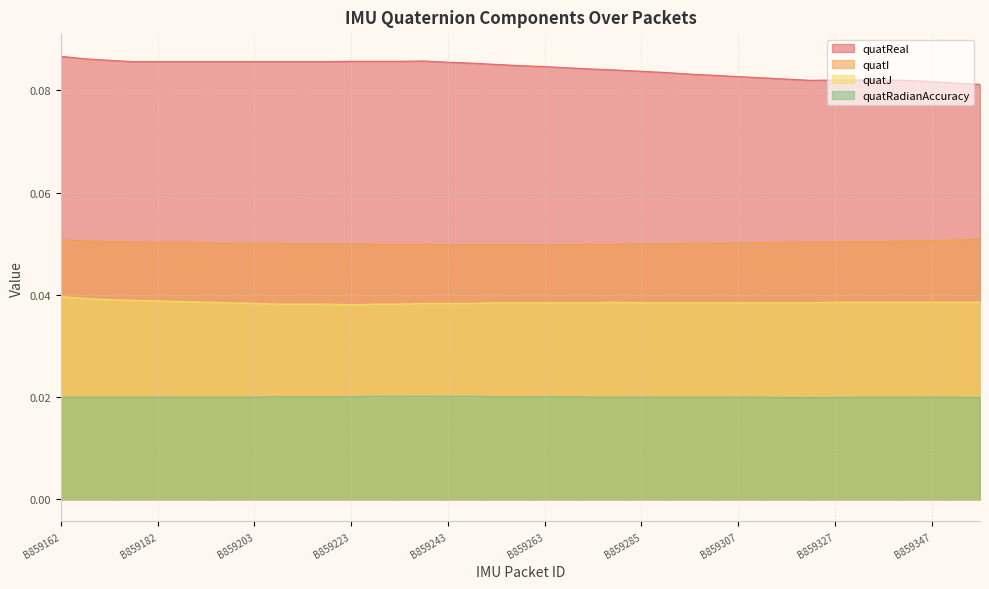

Reading left to right, what are all the values shown in this chart?

quatReal: 0.1	0.1	0.1	0.1	0.1	0.1	0.1	0.1	0.1	0.1	0.1	0.1	0.1	0.1	0.1	0.1	0.1	0.1	0.1	0.1	0.1	0.1	0.1	0.1	0.1	0.1	0.1	0.1	0.1	0.1	0.1	0.1	0.1	0.1	0.1	0.1	0.1	0.1	0.1
quatI: 0.1	0.1	0.1	0.1	0.1	0.1	0.1	0.1	0.1	0.1	0.0	0.0	0.0	0.0	0.0	0.0	0.0	0.0	0.0	0.0	0.0	0.0	0.0	0.0	0.0	0.0	0.1	0.1	0.1	0.1	0.1	0.1	0.1	0.1	0.1	0.1	0.1	0.1	0.1
quatJ: 0.0	0.0	0.0	0.0	0.0	0.0	0.0	0.0	0.0	0.0	0.0	0.0	0.0	0.0	0.0	0.0	0.0	0.0	0.0	0.0	0.0	0.0	0.0	0.0	0.0	0.0	0.0	0.0	0.0	0.0	0.0	0.0	0.0	0.0	0.0	0.0	0.0	0.0	0.0
quatRadianAccuracy: 0.0	0.0	0.0	0.0	0.0	0.0	0.0	0.0	0.0	0.0	0.0	0.0	0.0	0.0	0.0	0.0	0.0	0.0	0.0	0.0	0.0	0.0	0.0	0.0	0.0	0.0	0.0	0.0	0.0	0.0	0.0	0.0	0.0	0.0	0.0	0.0	0.0	0.0	0.0